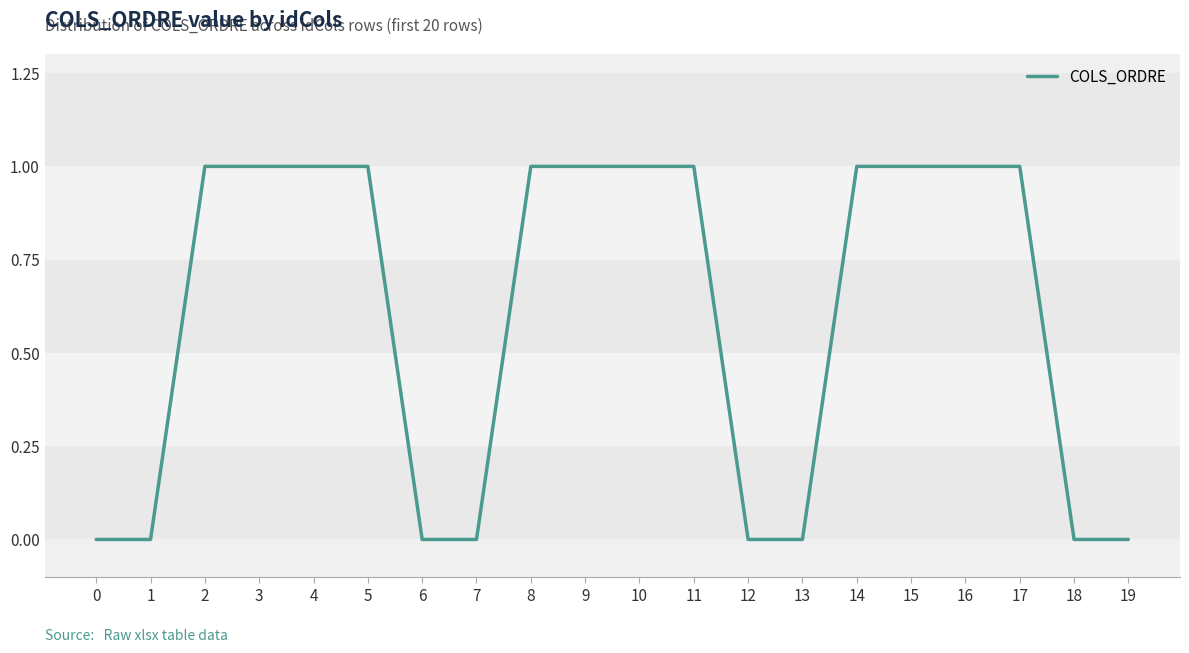

Which has a higher value, 19 or 10?

10